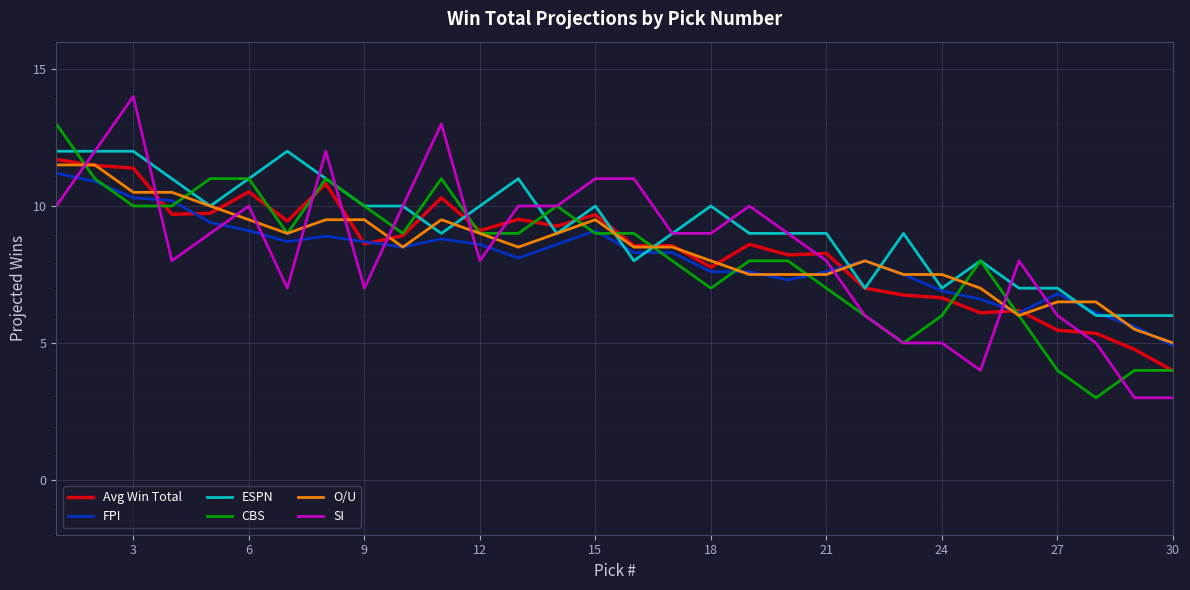

What is the average value of the Avg Win Total series?

8.4